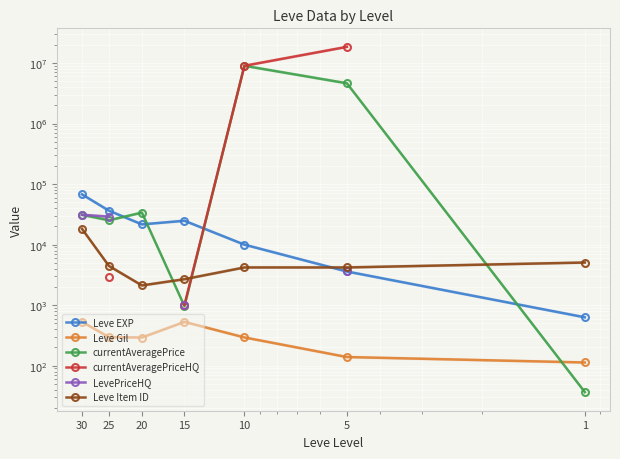

Which series changed the most between 1 and 5?

currentAveragePrice